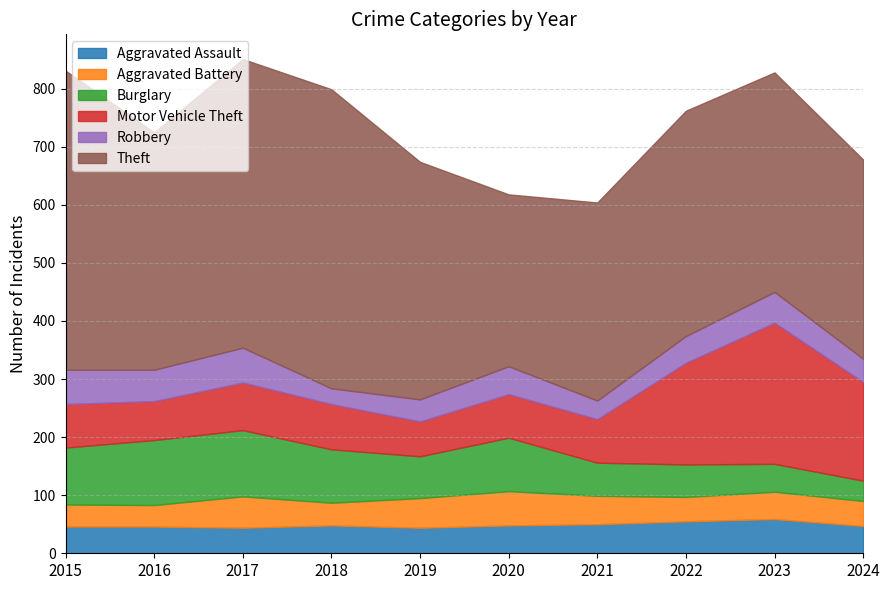

The value of Robbery at 2019 is 18. True or false?

False